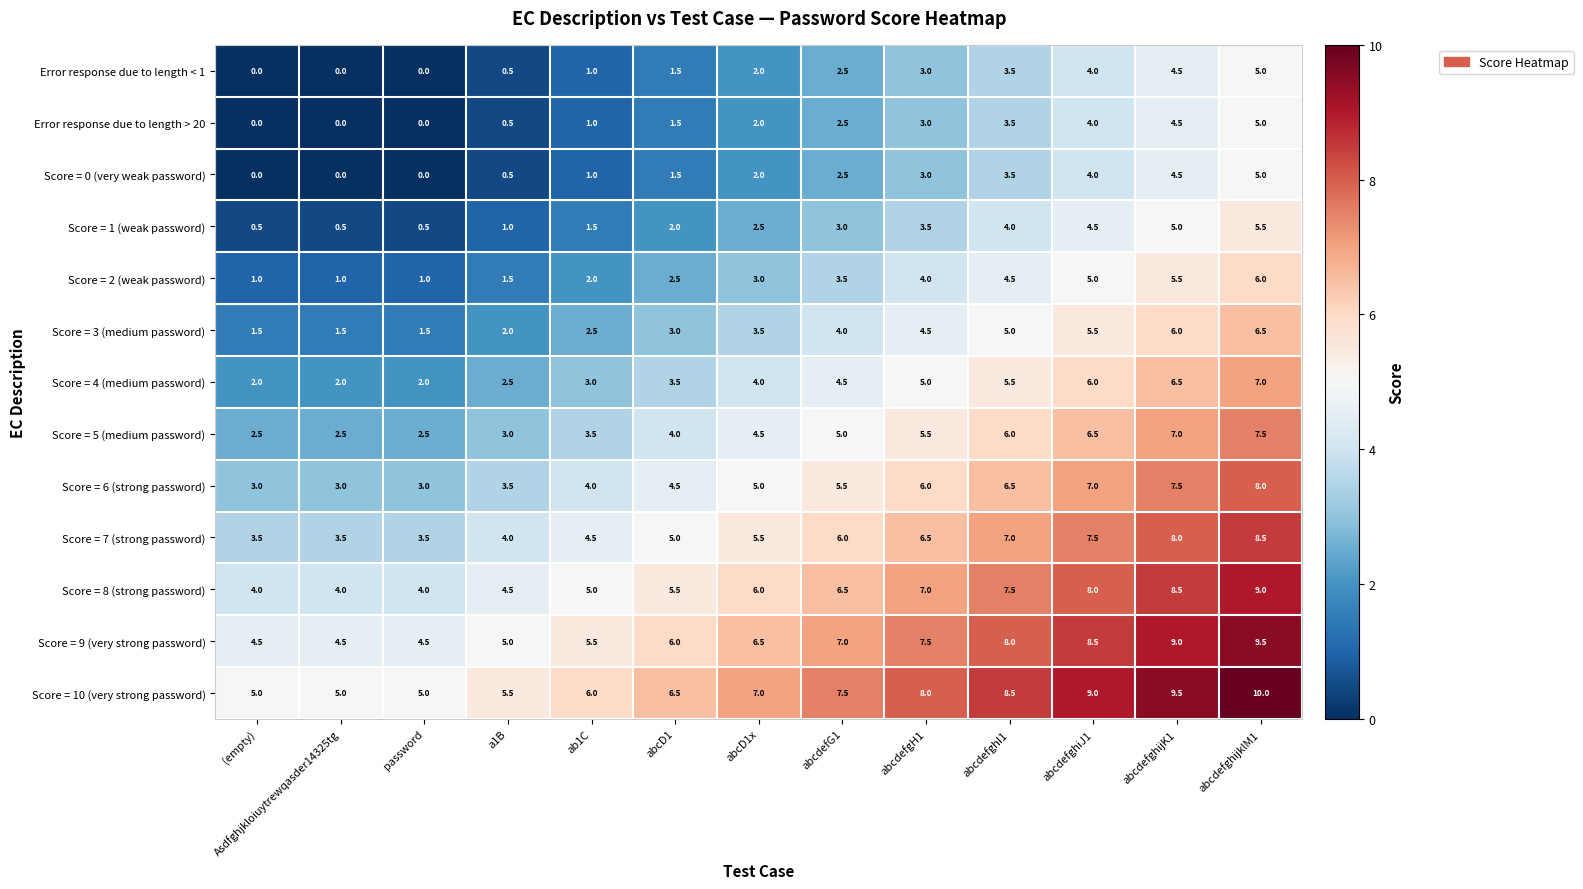

What is the difference between the highest and lowest values at (empty)?

5.0